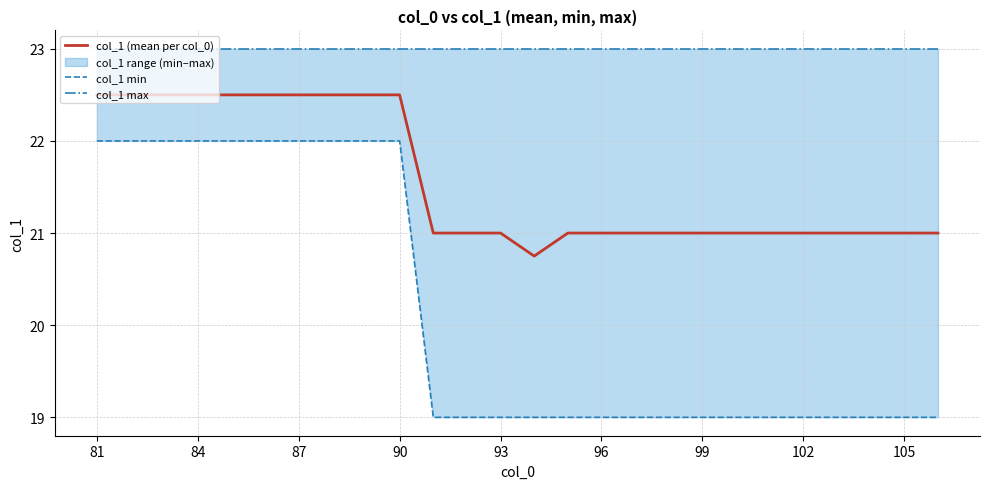

List the series in order of their overall mean, highest first.

col_1 max, col_1 (mean per col_0), col_1 min